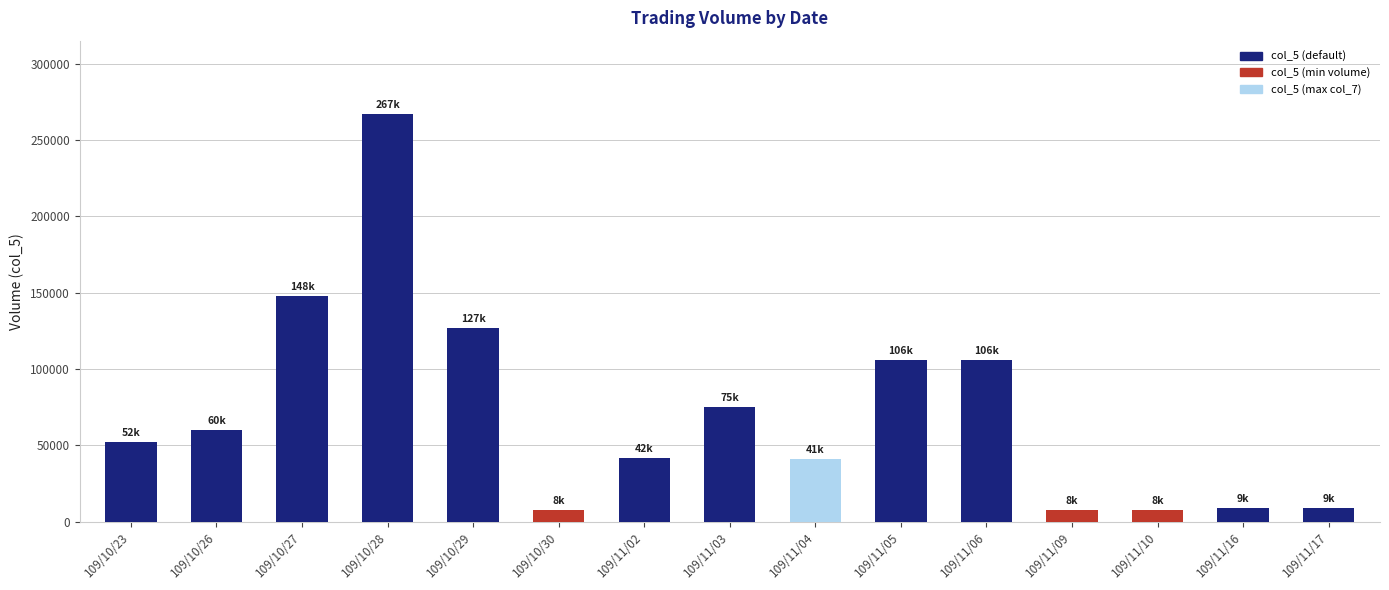

Approximately how many times larger is the value at 109/11/06 compared to 109/11/04?

2.6